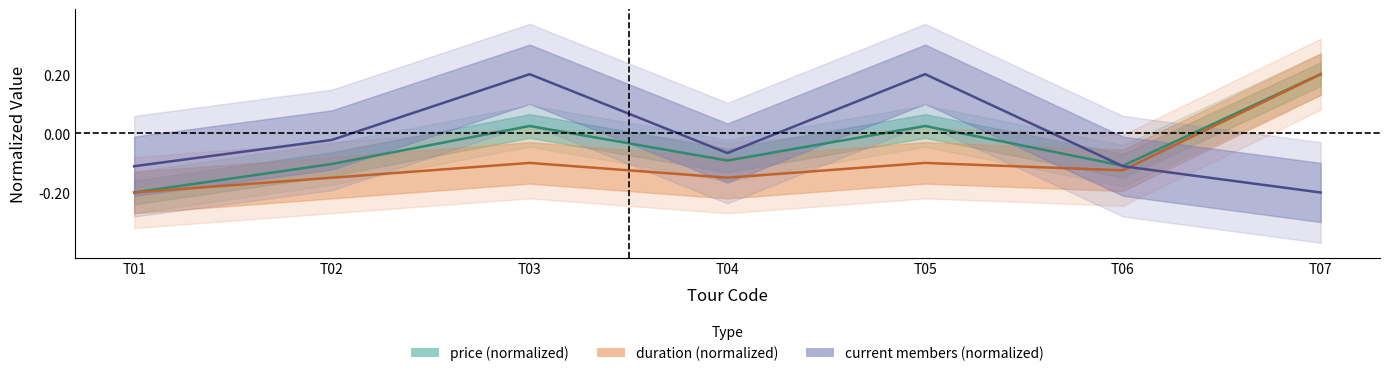

What is the sum of the price values at T04 and T01?

-0.3